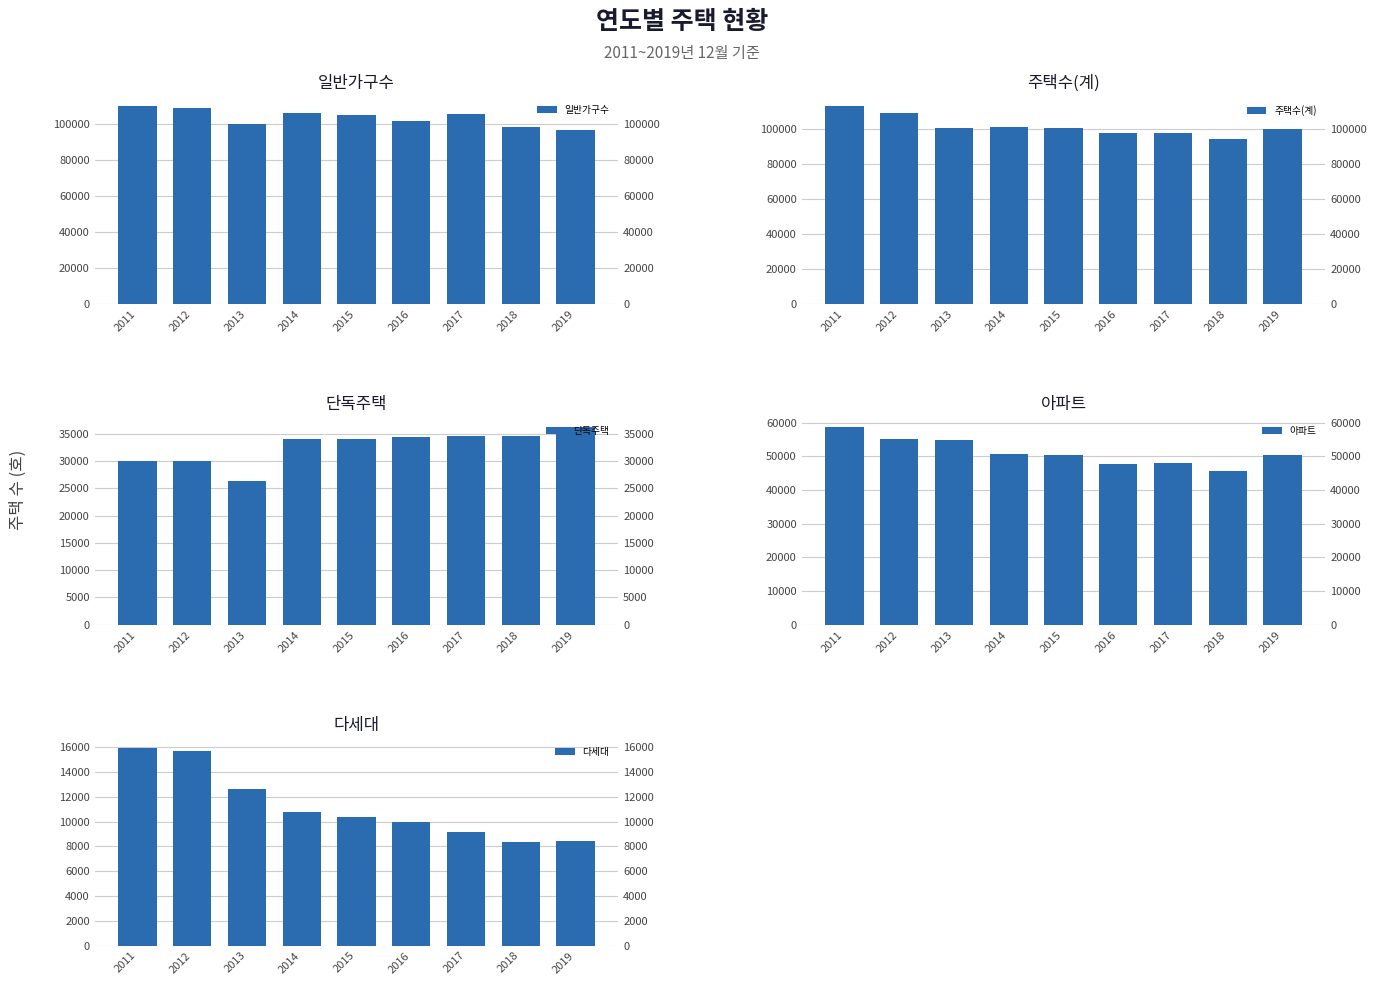

What is the total value across all series at 2012?

318181